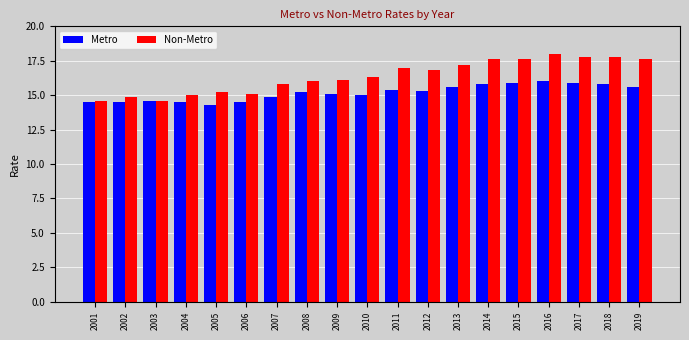

What is the value of the Non-Metro bar at the 7th from the left?

15.8